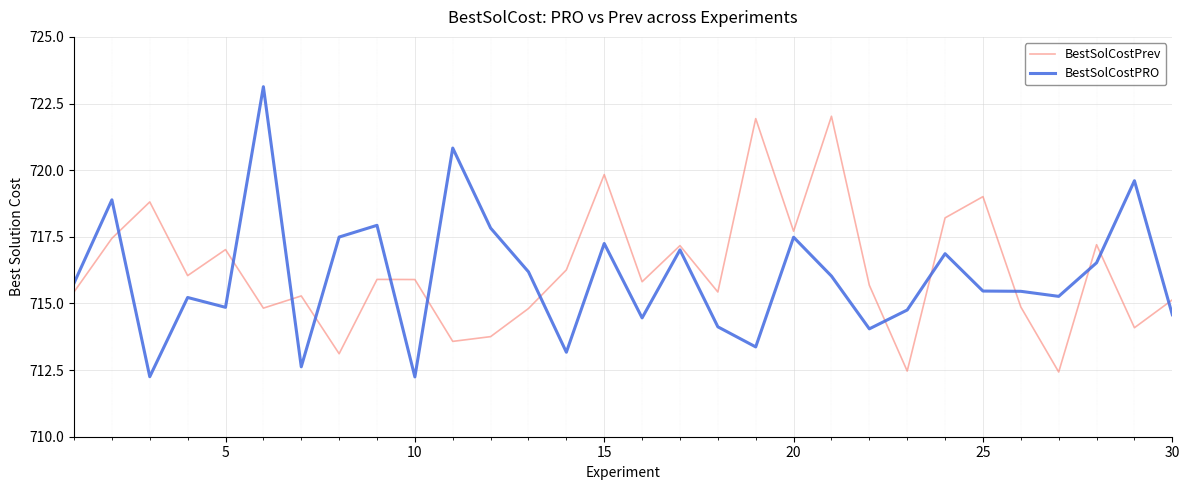

Which series ends up on top after the final intersection of BestSolCostPrev and BestSolCostPRO?

BestSolCostPrev